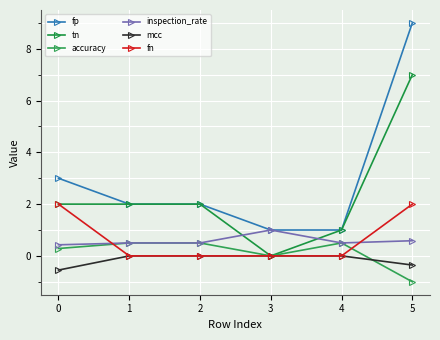

What is the greatest value displayed?

9.0